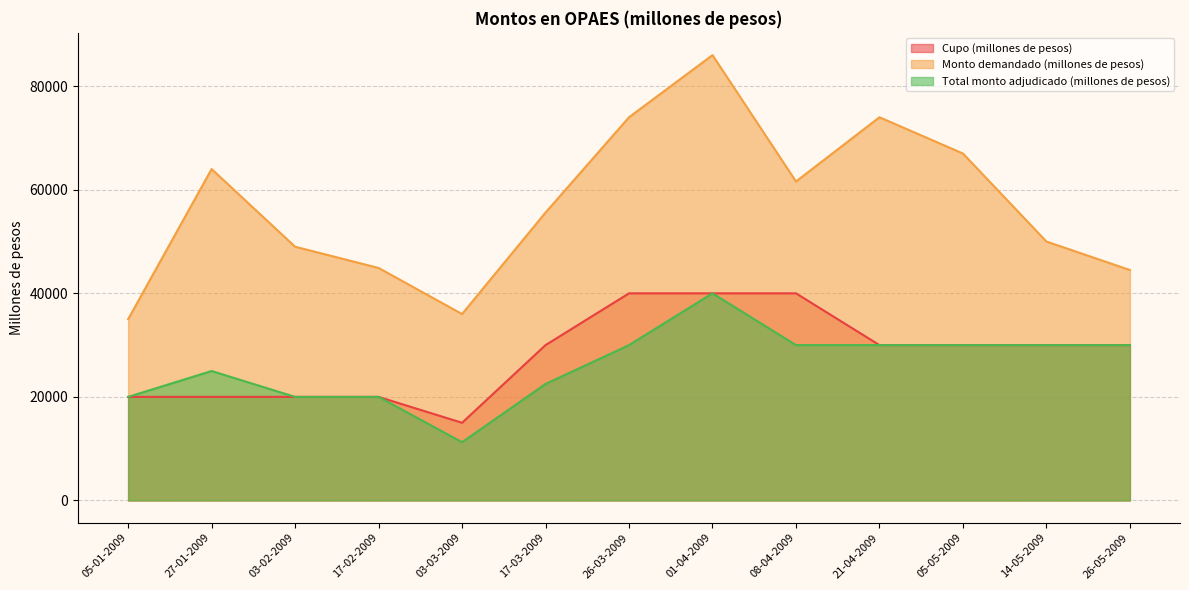

Which label corresponds to the smallest value in the chart?

03-03-2009